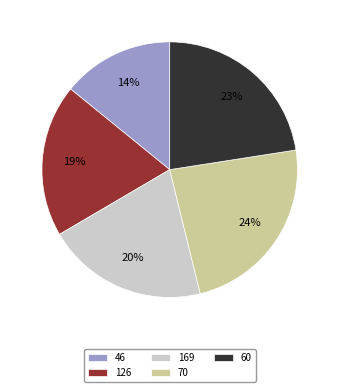

To the nearest percent, what is the average slice percentage?

20%